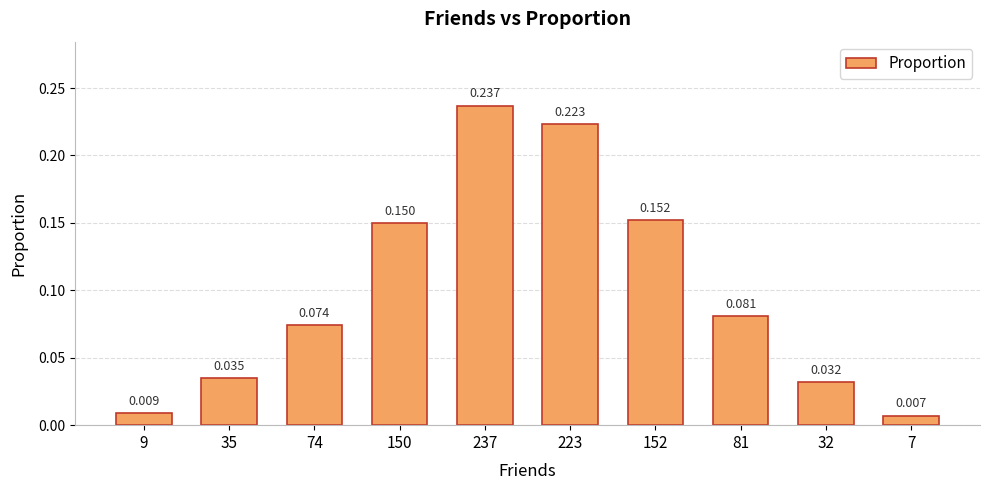

How many data points does each series have?

10